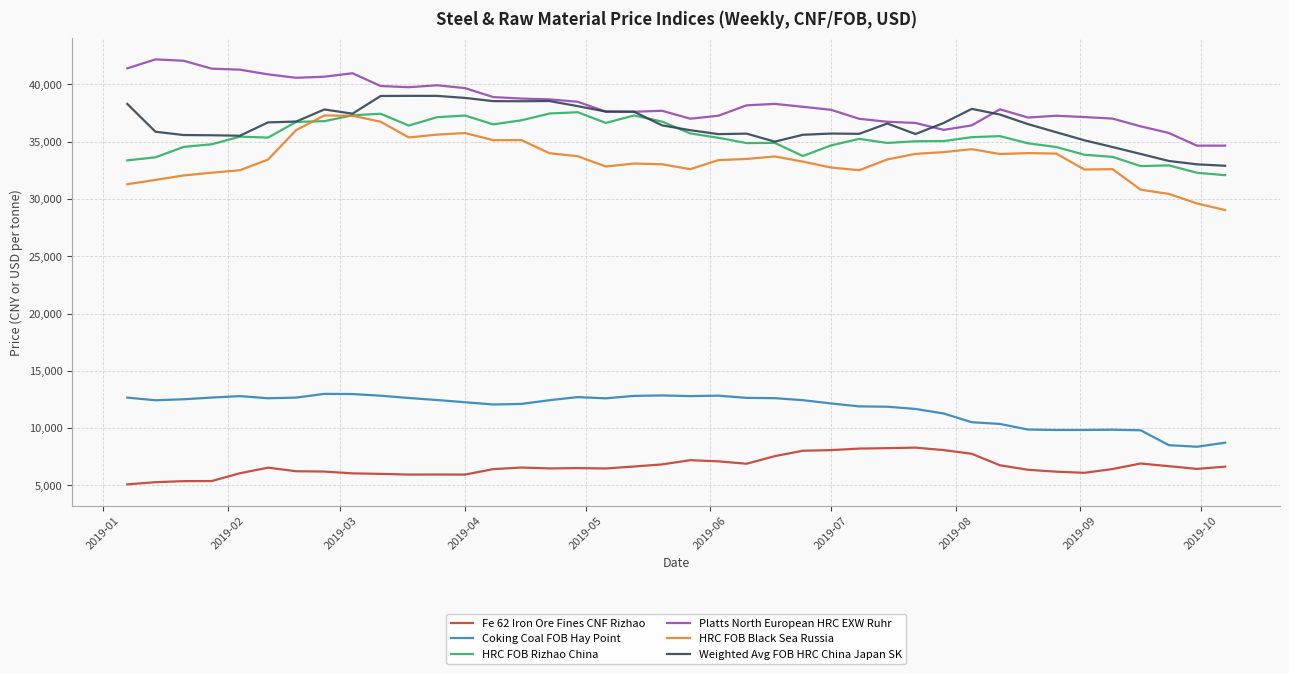

What is the minimum value shown in the chart?

5089.2